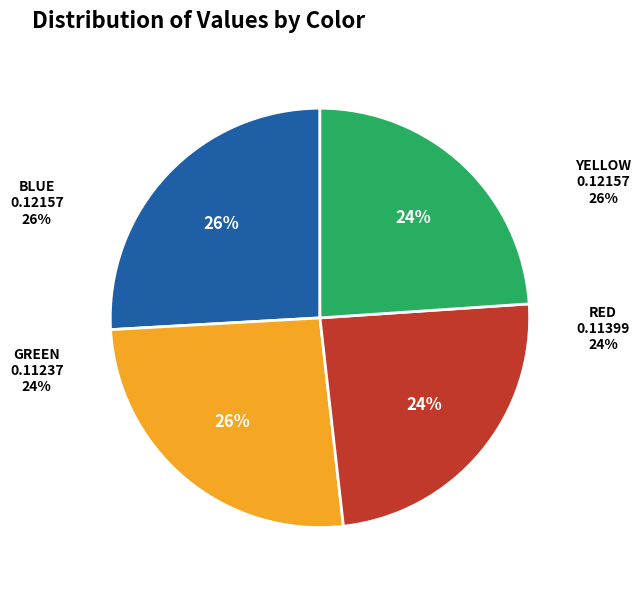

Does any single category account for the majority?

No